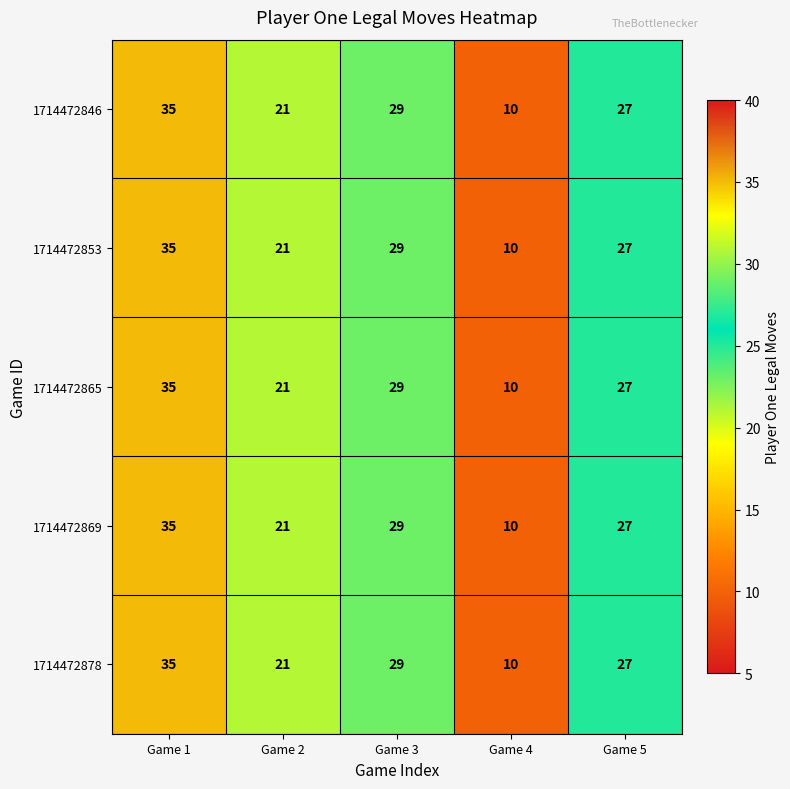

Reading left to right, what are all the values shown in this chart?

1714472846: Game 1=35	Game 2=21	Game 3=29	Game 4=10	Game 5=27
1714472853: Game 1=35	Game 2=21	Game 3=29	Game 4=10	Game 5=27
1714472865: Game 1=35	Game 2=21	Game 3=29	Game 4=10	Game 5=27
1714472869: Game 1=35	Game 2=21	Game 3=29	Game 4=10	Game 5=27
1714472878: Game 1=35	Game 2=21	Game 3=29	Game 4=10	Game 5=27